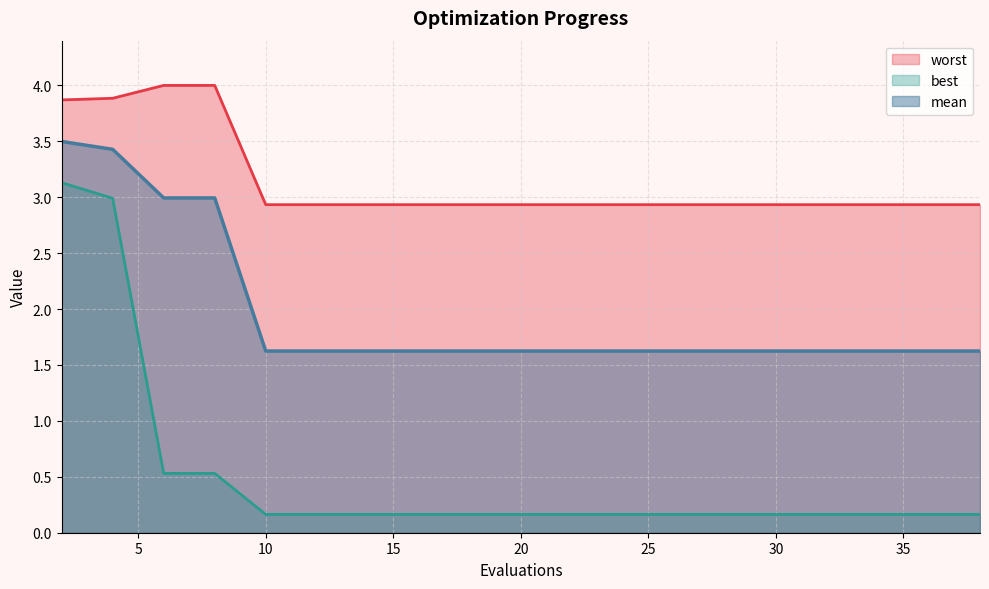

Which series has the widest spread of values?

best